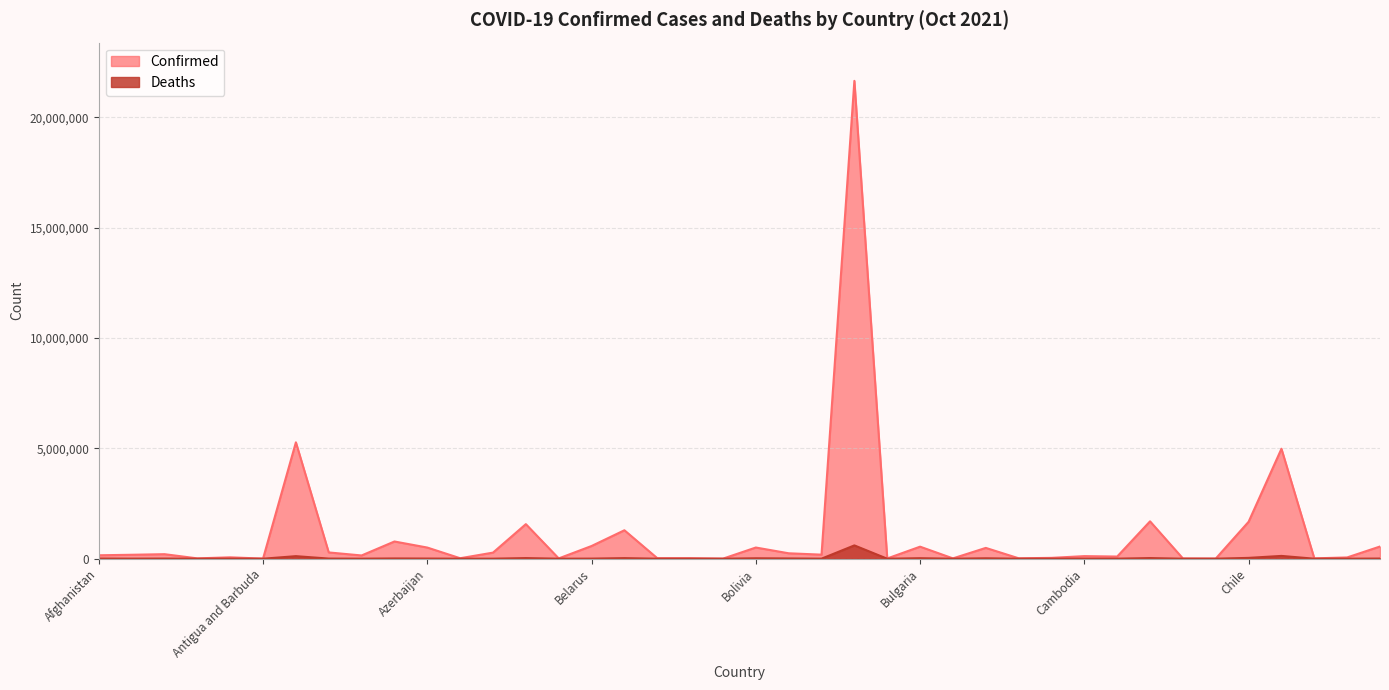

Rank the series at Canada from highest to lowest value.

Confirmed, Deaths